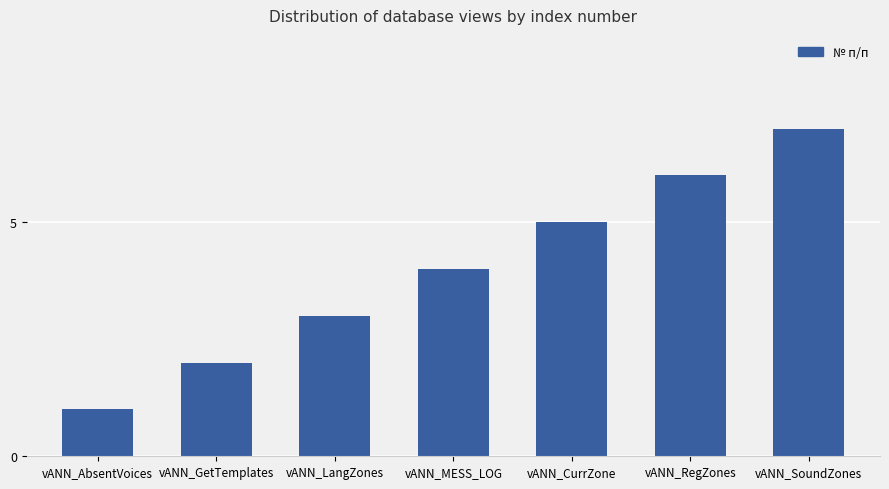

Rank the categories by value from lowest to highest.

vANN_AbsentVoices, vANN_GetTemplates, vANN_LangZones, vANN_MESS_LOG, vANN_CurrZone, vANN_RegZones, vANN_SoundZones